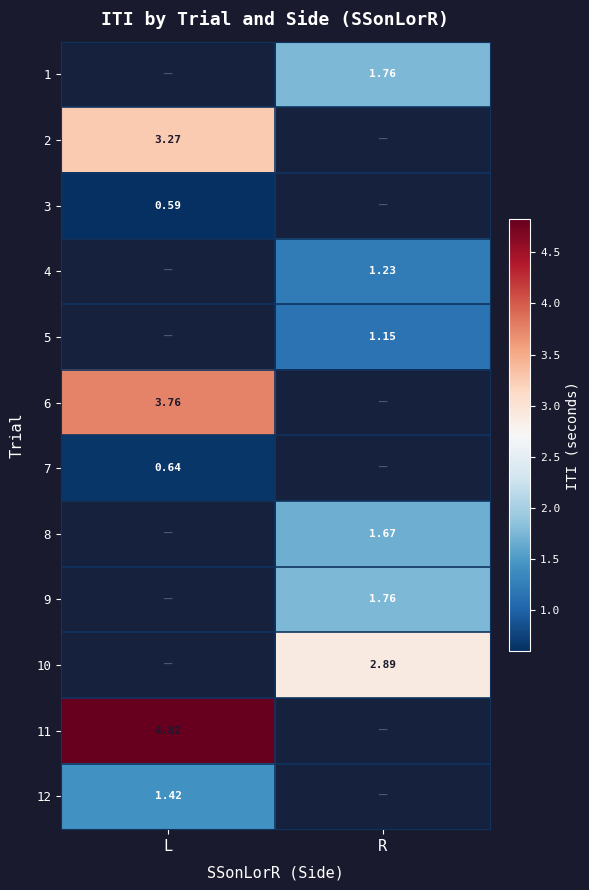

Is the value of 11 at L greater than the value of 1 at R?

Yes